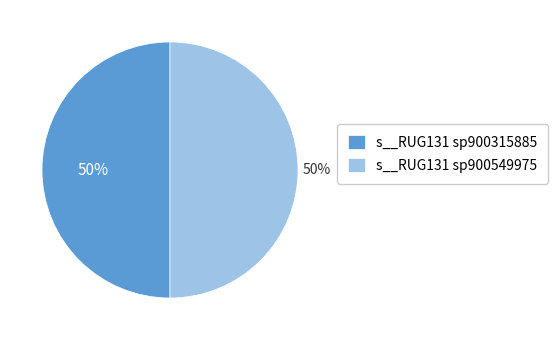

To the nearest percent, what is the average slice percentage?

50%